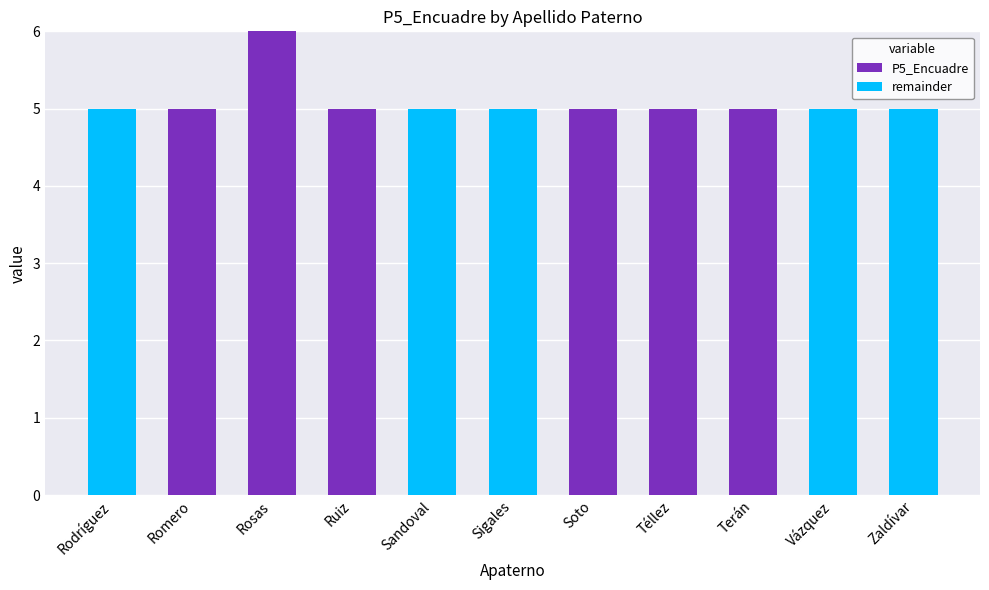

At which category is the sum across all series the highest?

Rosas